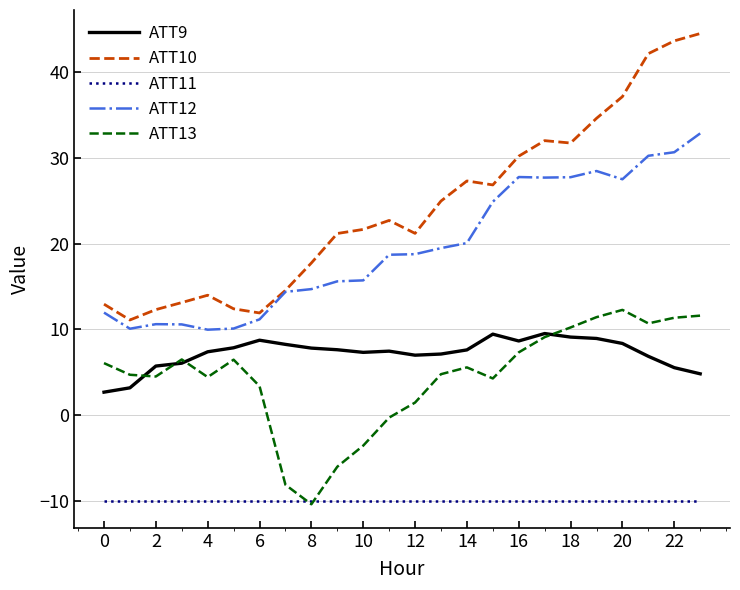

At how many categories does at least one series exceed 9?

24